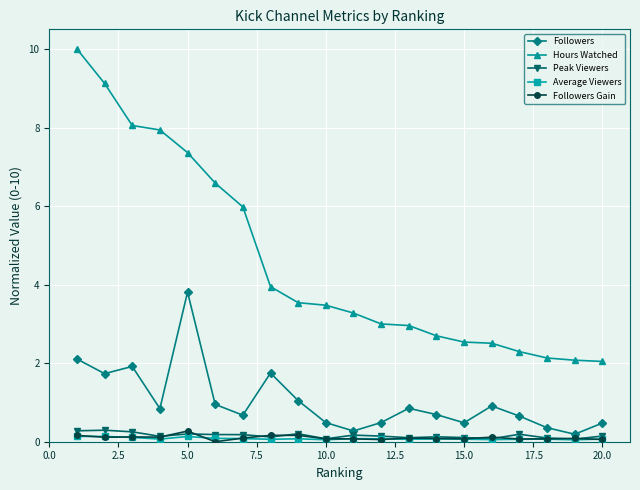

Count the number of data series in this chart.

5